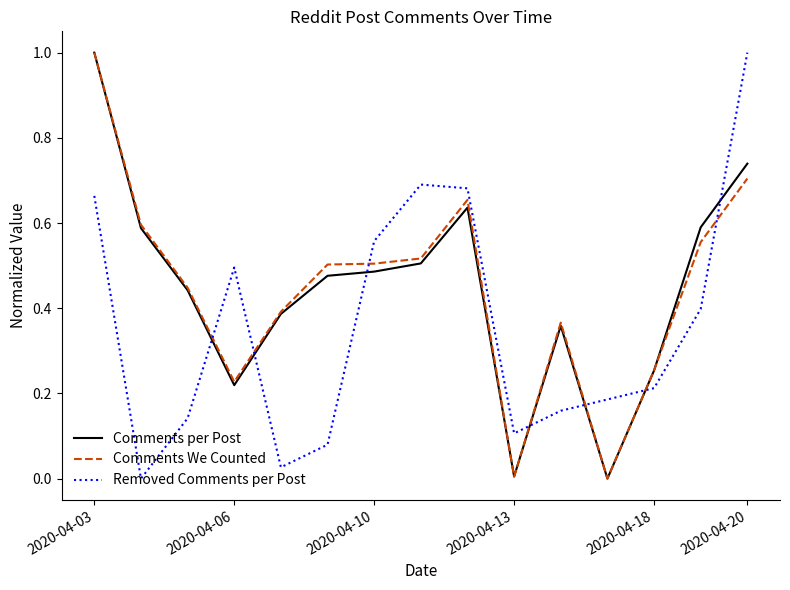

What is the highest value of the Comments We Counted series?

1.0